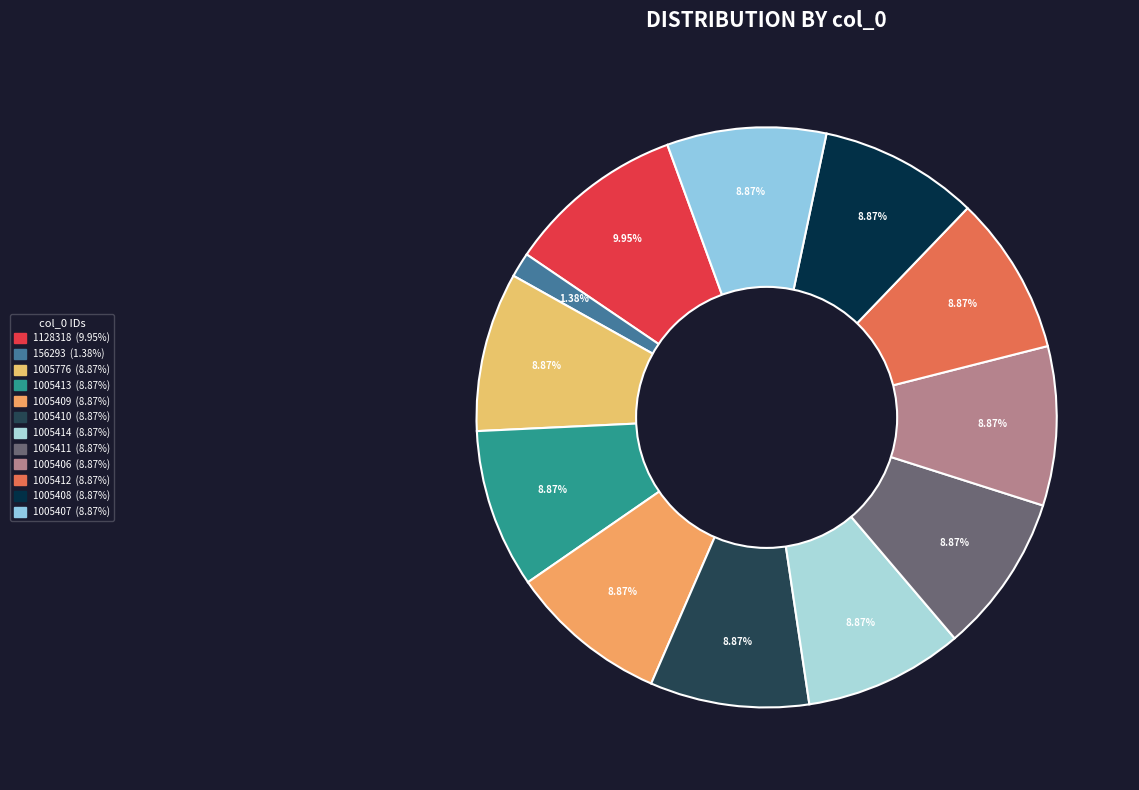

Does 1005406 account for over 50% of the chart?

No